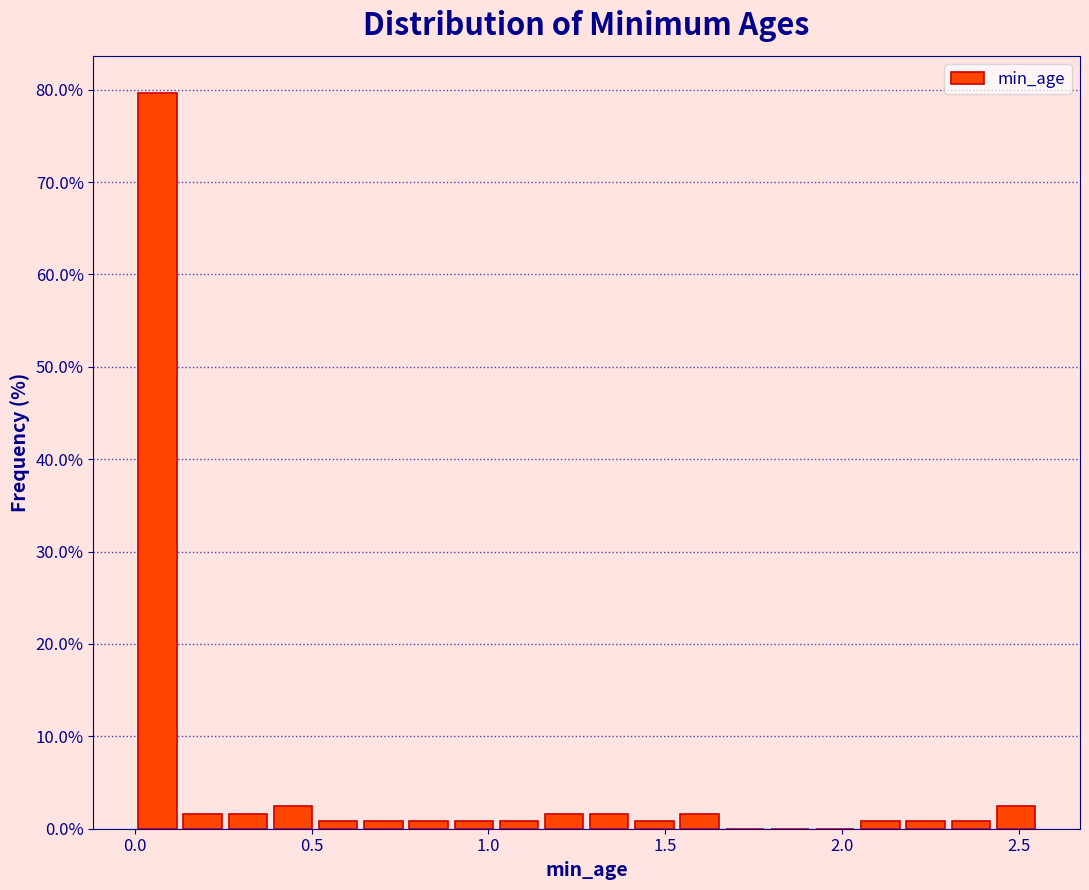

Around what value on the x-axis is the tallest bar? Give the approximate position of its centre, as read against the axis.

0.05